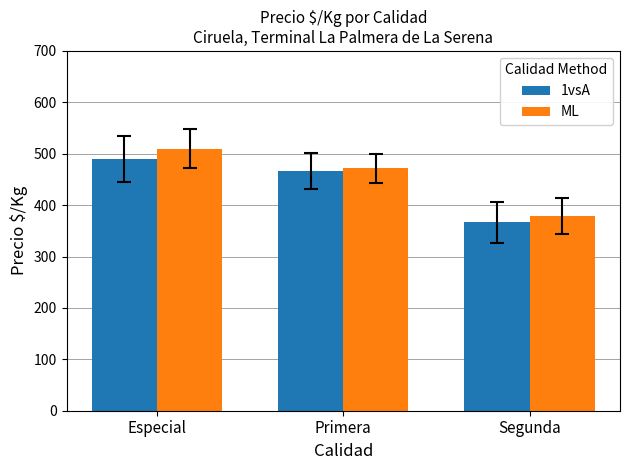

How many 1vsA values are between 367 and 490?

3